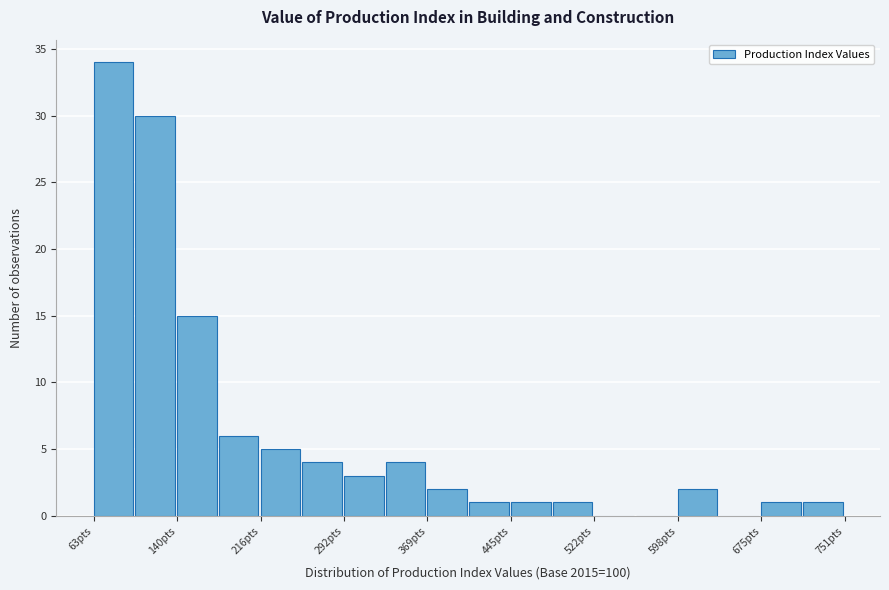

Read against the x-axis, roughly where is the centre of the tallest bar?

80